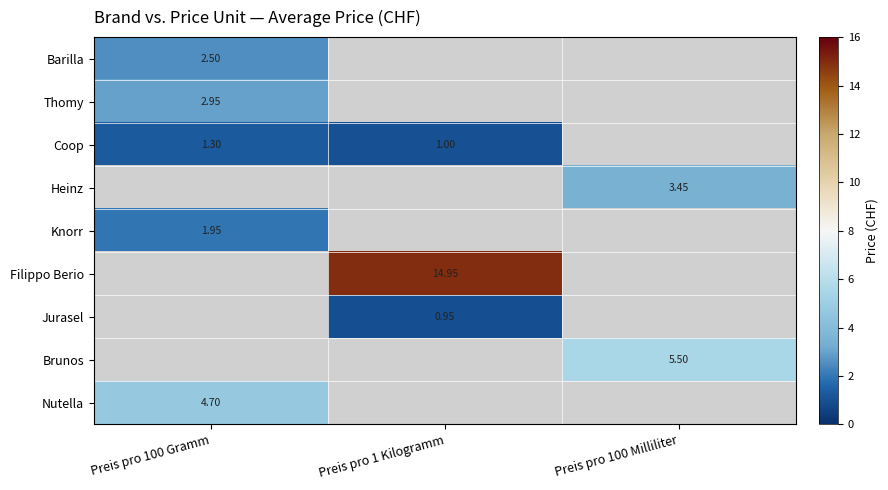

Is it true that Barilla equals 2.5 at Preis pro 100 Gramm?

True